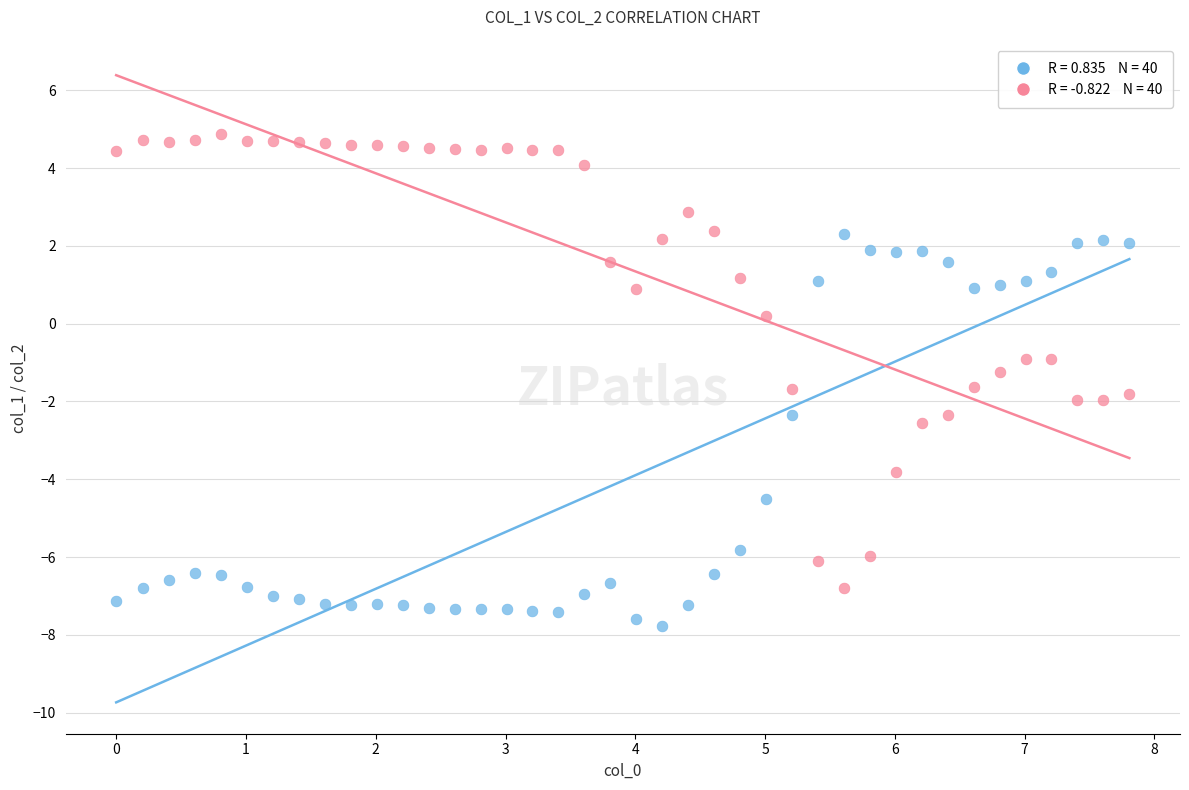

Across all data points, what is the range of Y values (max minus min)?

12.6